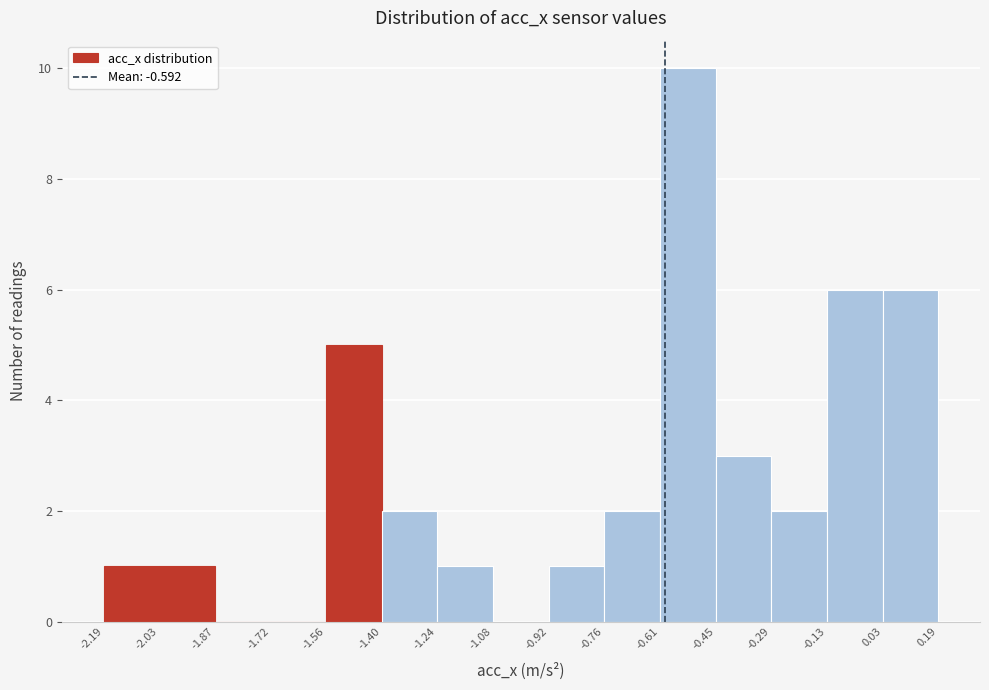

Reading left to right, list every bar in this chart as the range it spans on the x-axis followed by its height. The values are not printed on the chart, so give them approximately, as read against the axis.

-2.19 to -2.03: 1
-2.03 to -1.87: 1
-1.87 to -1.72: 0
-1.72 to -1.56: 0
-1.56 to -1.40: 5
-1.40 to -1.24: 2
-1.24 to -1.08: 1
-1.08 to -0.92: 0
-0.92 to -0.76: 1
-0.76 to -0.61: 2
-0.61 to -0.45: 10
-0.45 to -0.29: 3
-0.29 to -0.13: 2
-0.13 to 0.03: 6
0.03 to 0.19: 6